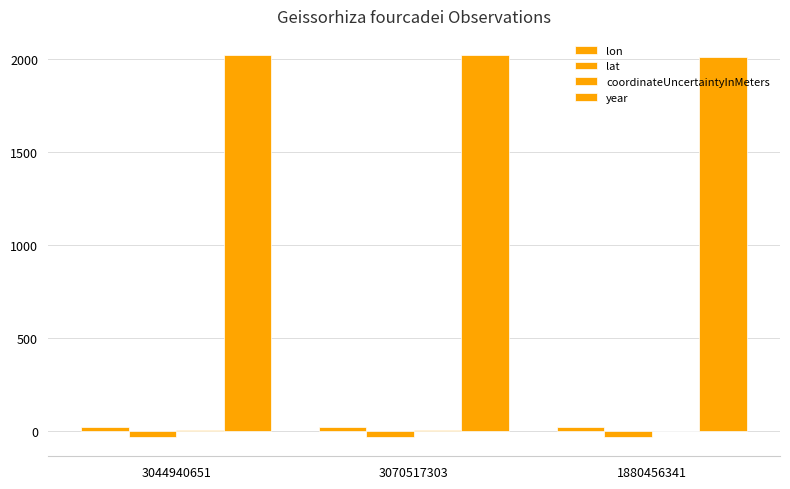

The value of lat at 3070517303 is -33.4. True or false?

True